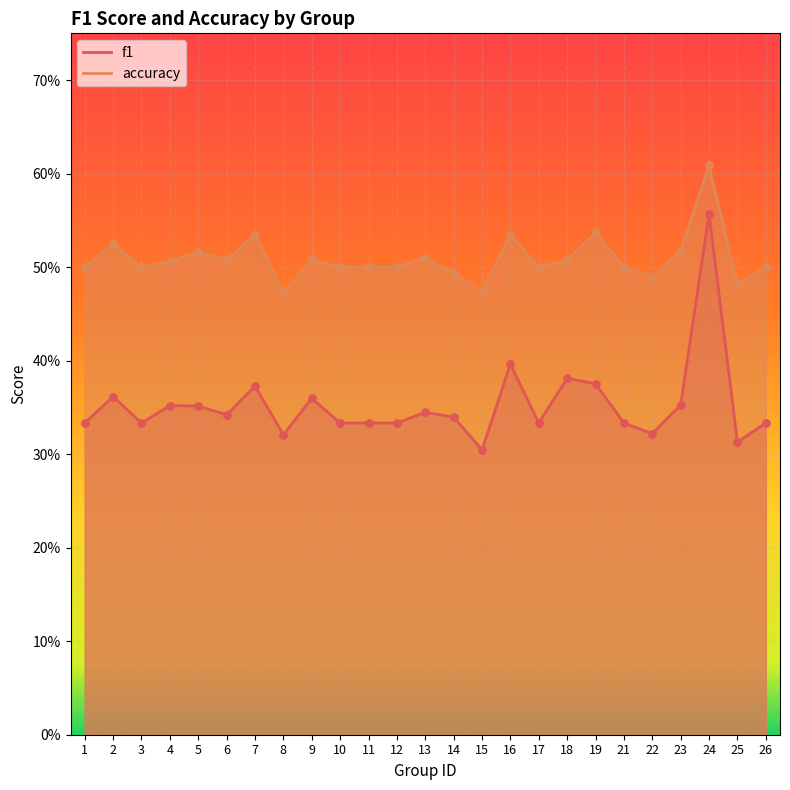

At how many categories does at least one series exceed 0?

25